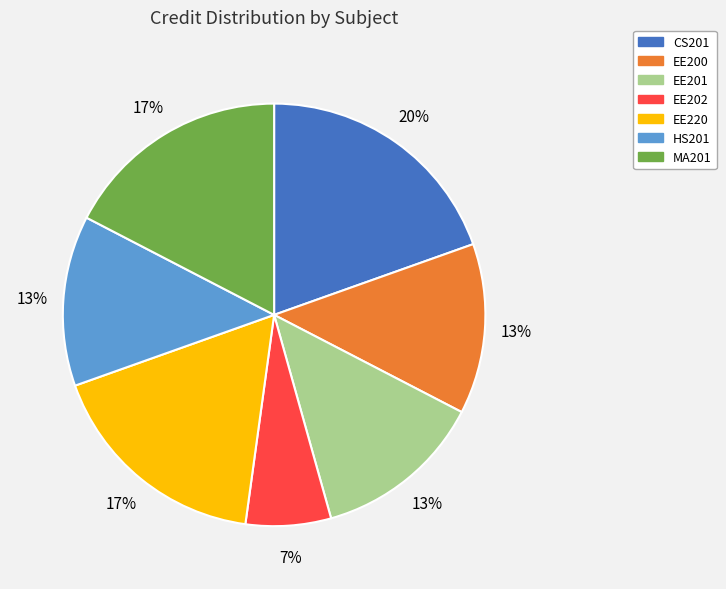

Combined, do EE201 and HS201 account for over 50%?

No